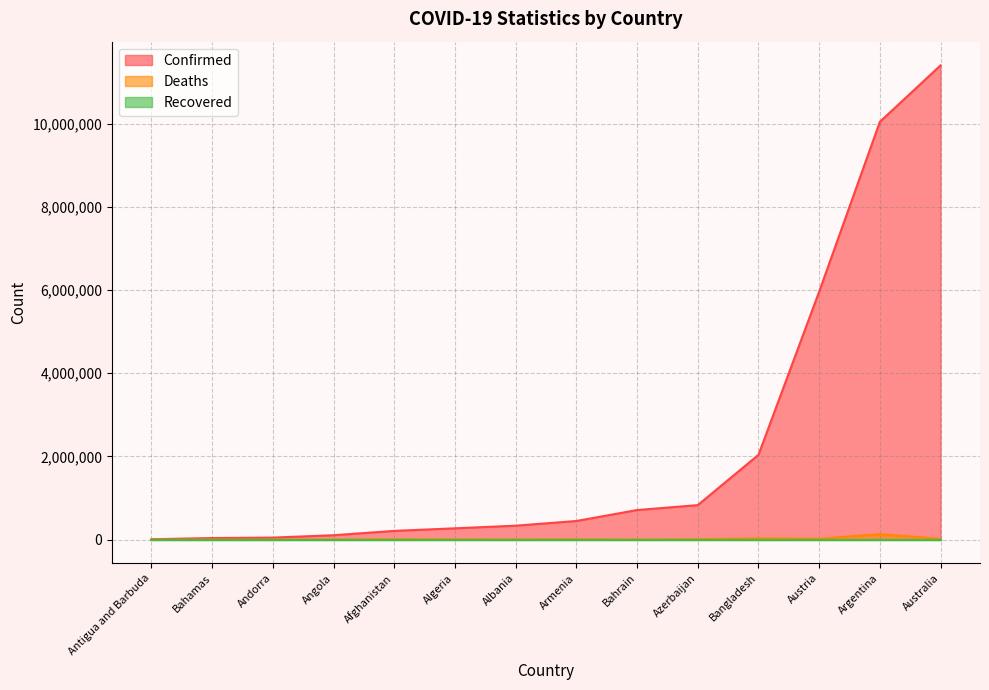

True or false: Confirmed has a value of 10044957 at Argentina.

True